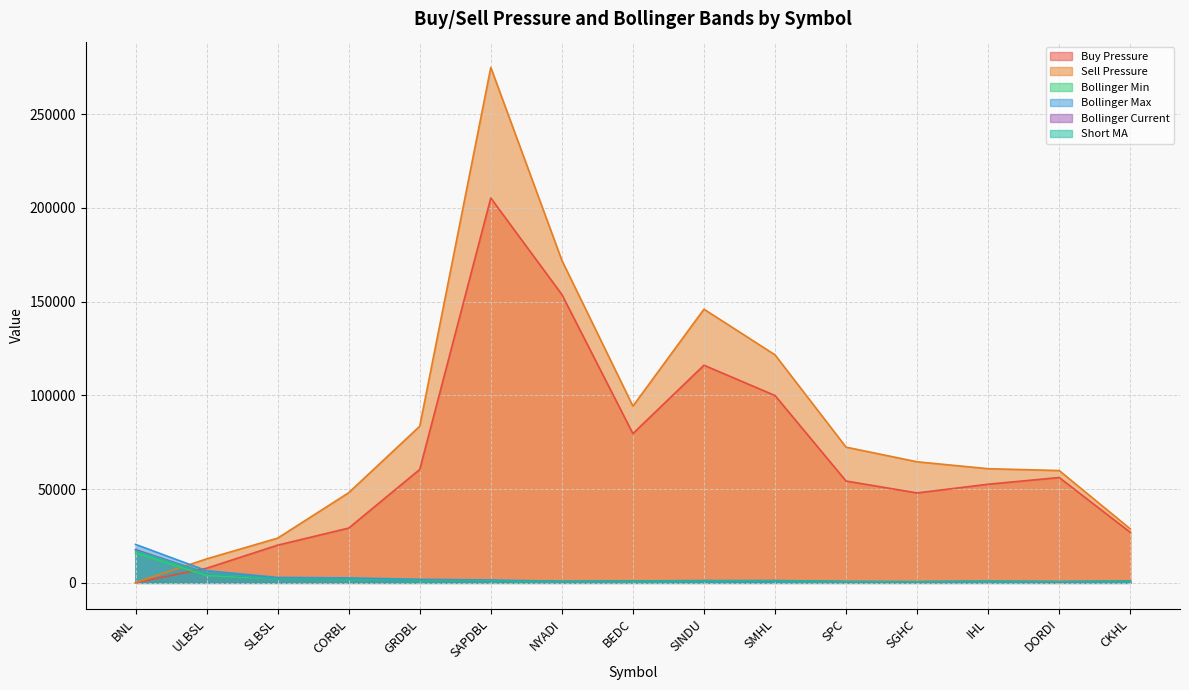

Which series has the widest spread of values?

Sell Pressure